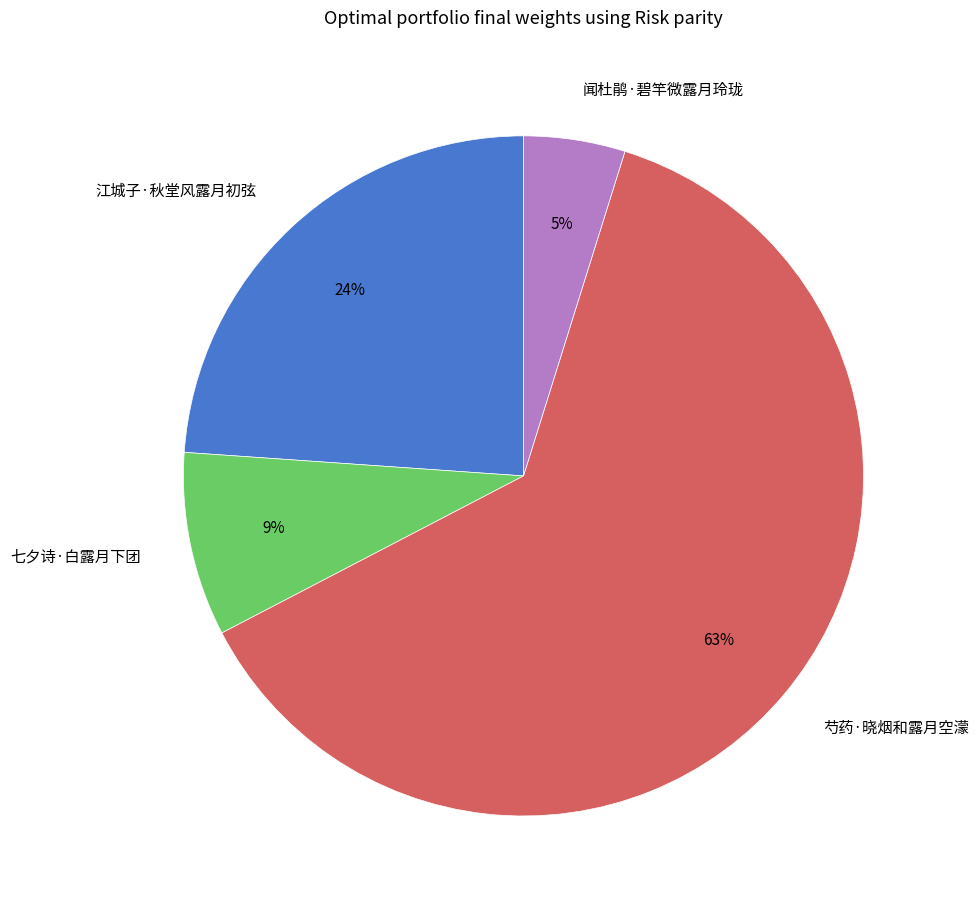

What percentage is the 闻杜鹃·碧竿微露月玲珑 slice, to the nearest percent?

5%